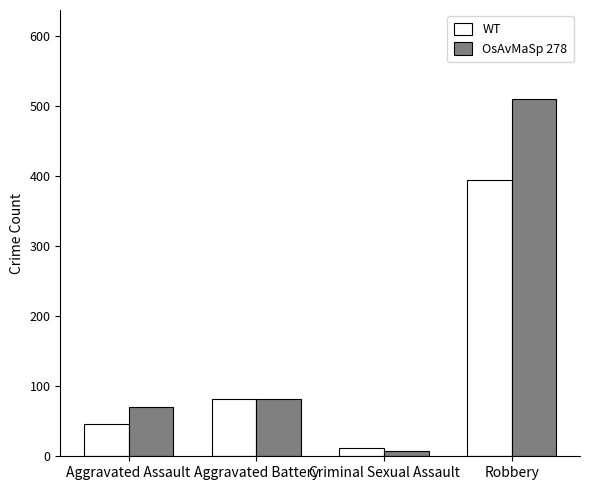

Are the bars horizontal?

No